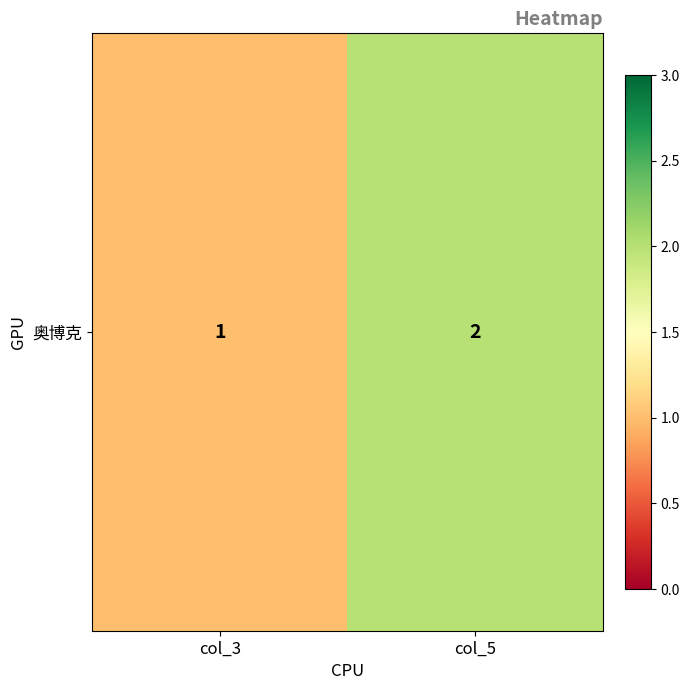

What is the difference between the maximum and minimum values?

1